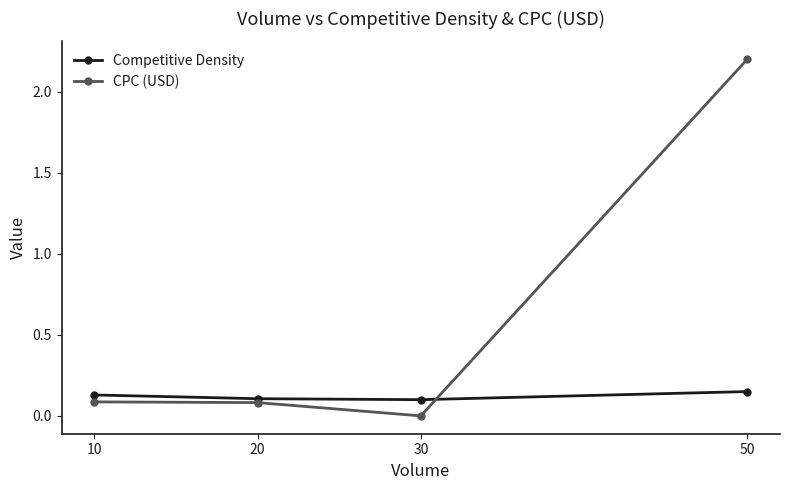

What is the sum of the Competitive Density values at 20 and 10?

0.2